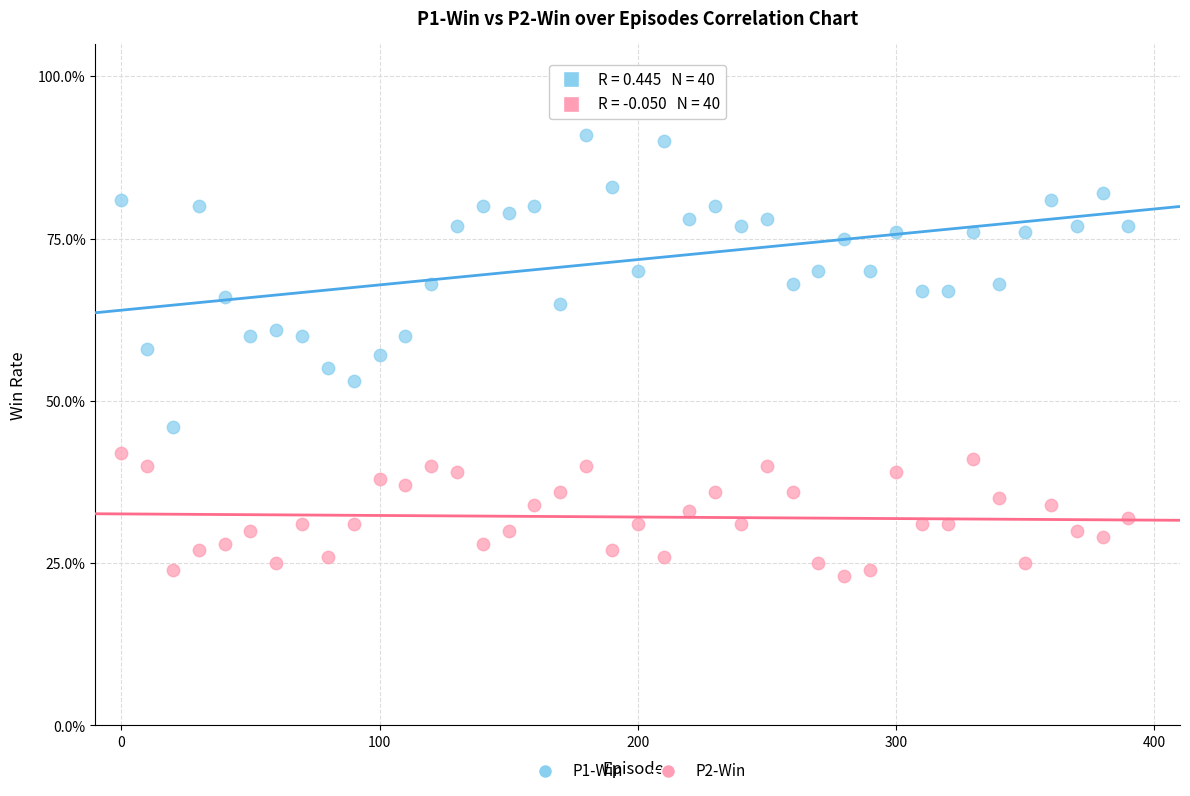

Which series reaches the minimum Y coordinate?

P2-Win